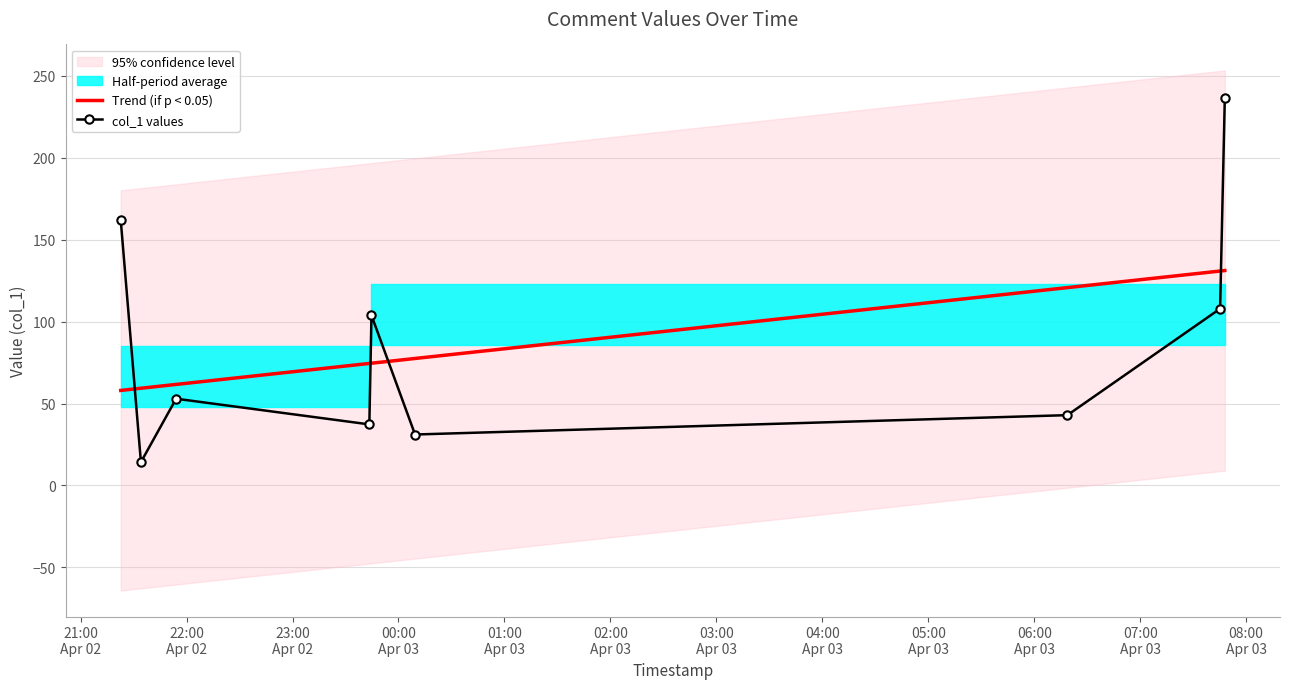

Reading right to left, list all the values displayed in this chart.

Trend (if p < 0.05): 131.1	130.8	120.7	77.5	74.6	74.4	61.6	59.3	58.0
col_1 values: 236.0	107.8	42.9	31.1	103.8	37.3	52.9	14.2	161.9